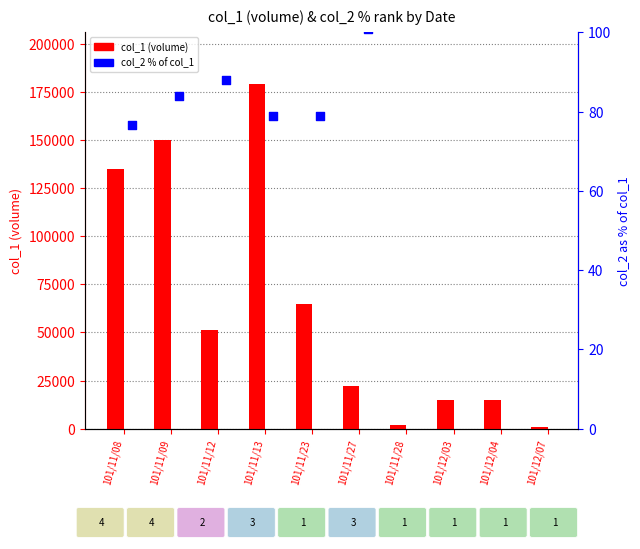

Is the value of col_2 % of col_1 at 101/11/08 greater than the value of col_1 (volume) at 101/11/23?

No